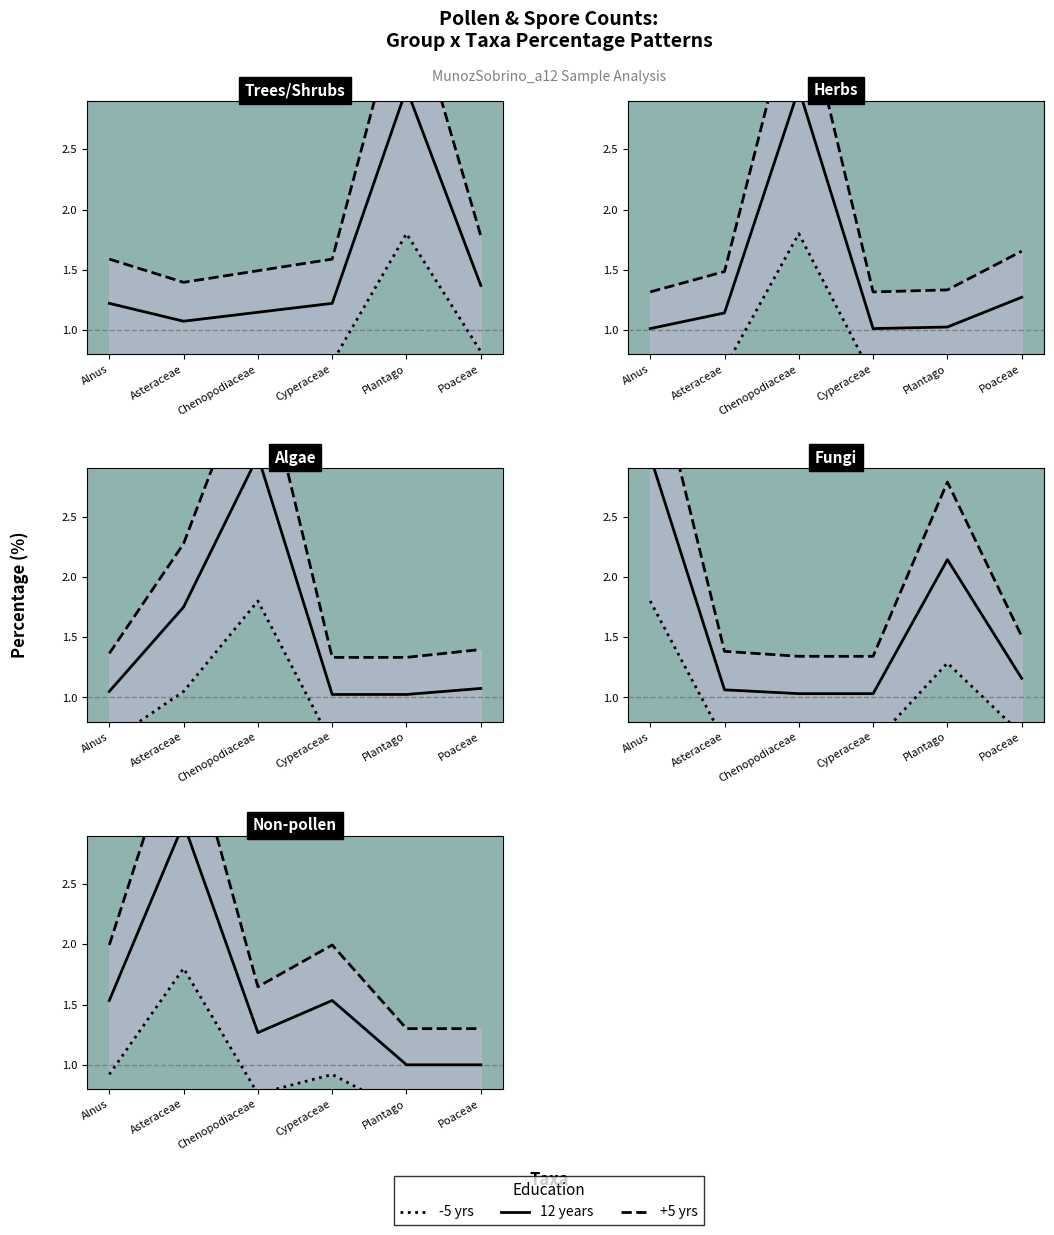

Is the value of 12 years at Cyperaceae greater than the value of -5 yrs at Chenopodiaceae?

Yes